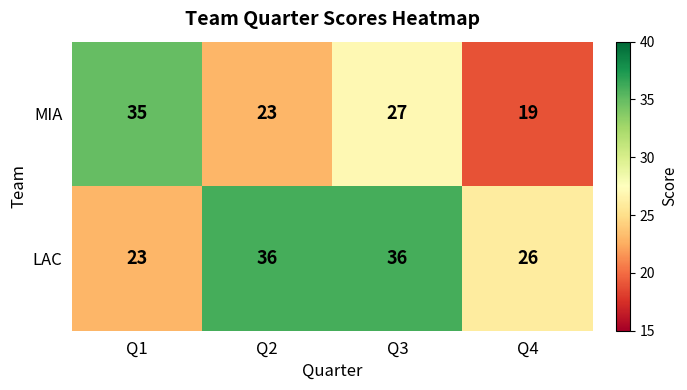

Reading left to right, list all the values displayed in this chart.

MIA: Q1=35	Q2=23	Q3=27	Q4=19
LAC: Q1=23	Q2=36	Q3=36	Q4=26